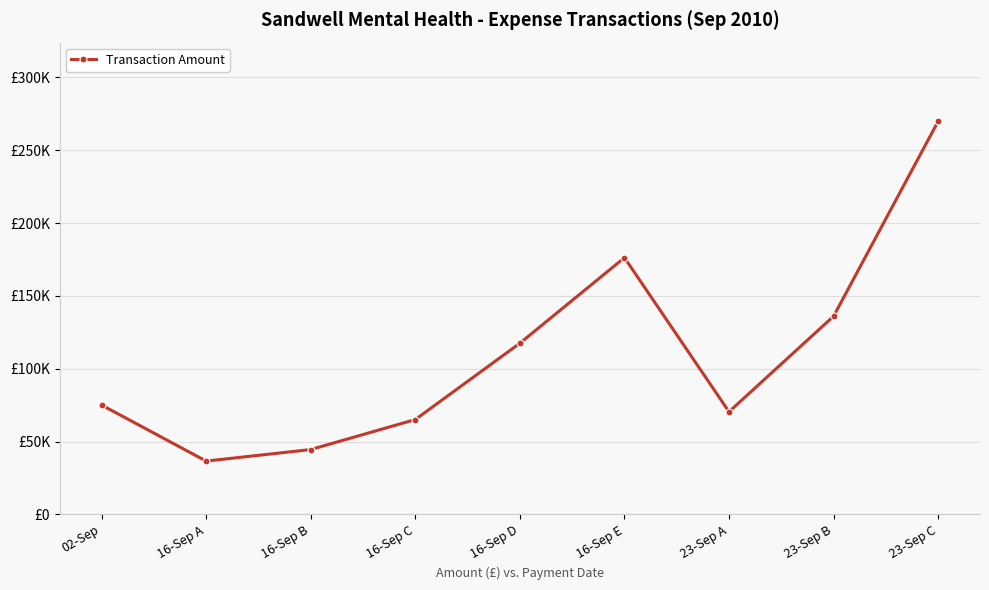

True or false: the data shows 70420.0 at 23-Sep A.

True